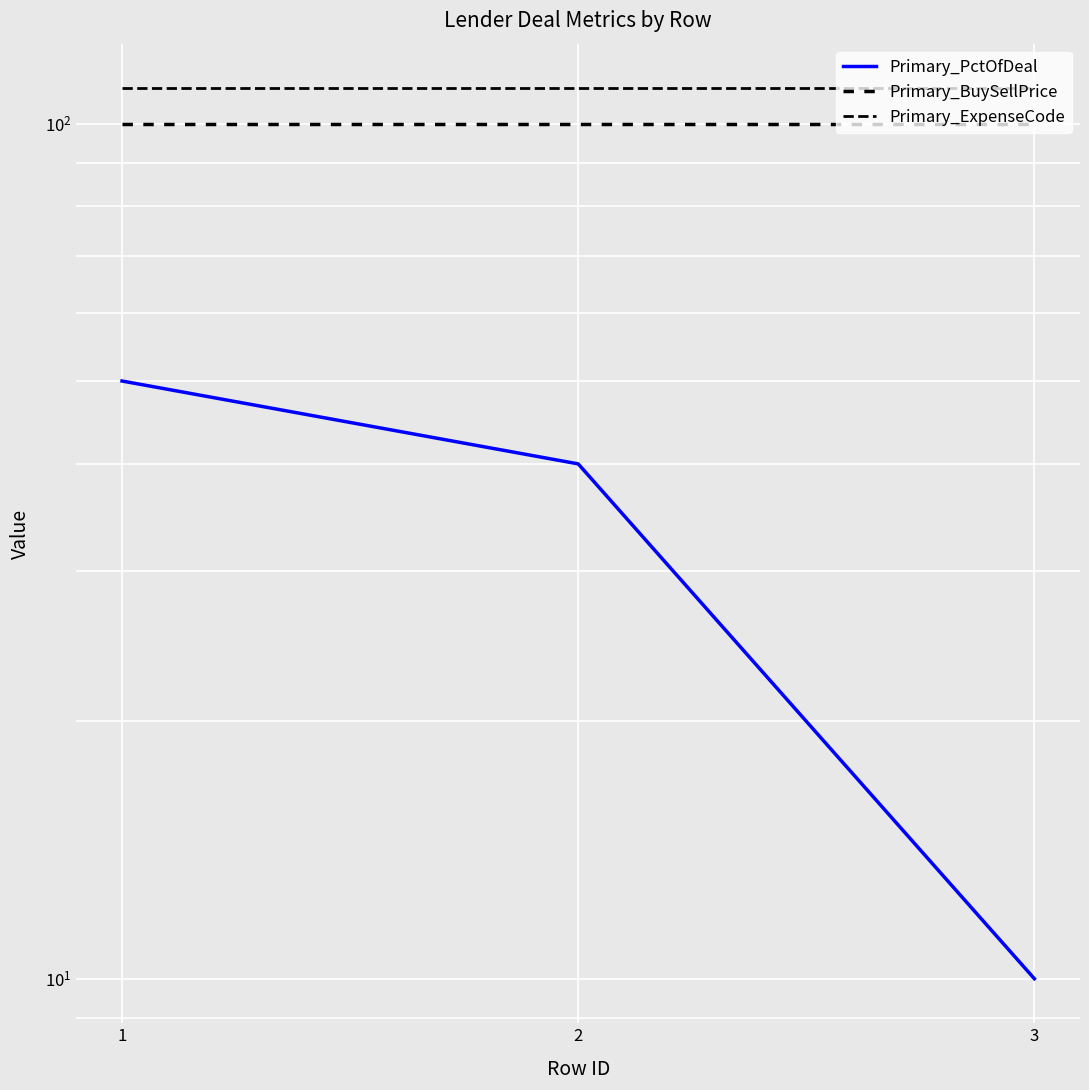

Is it true that Primary_ExpenseCode equals 182 at 1?

False